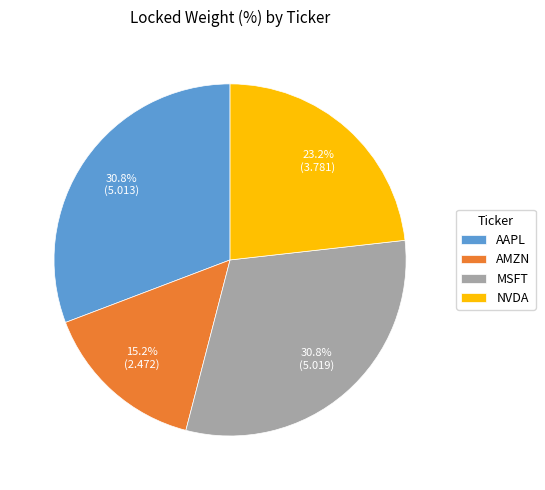

What is the ratio of the value at NVDA to the value at MSFT?

0.8